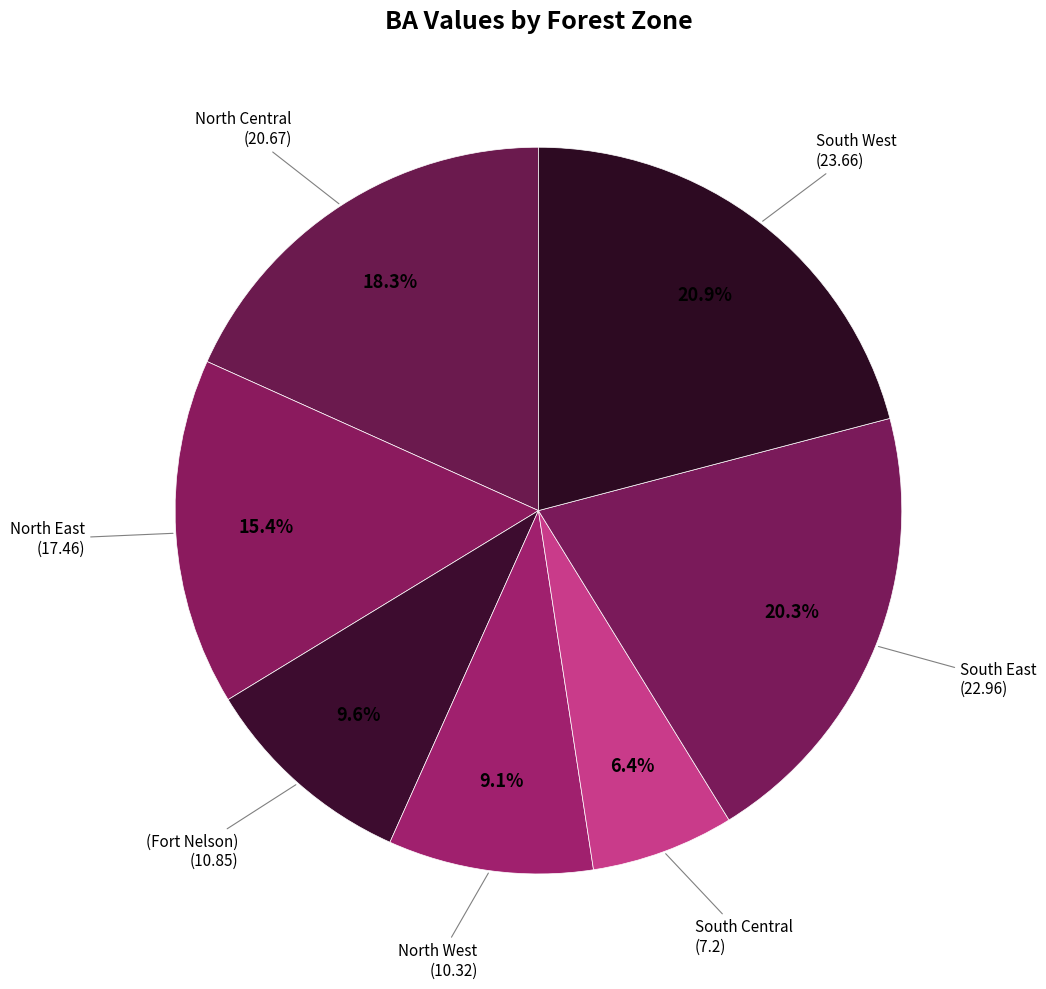

Does South Central represent more than half of the total?

No